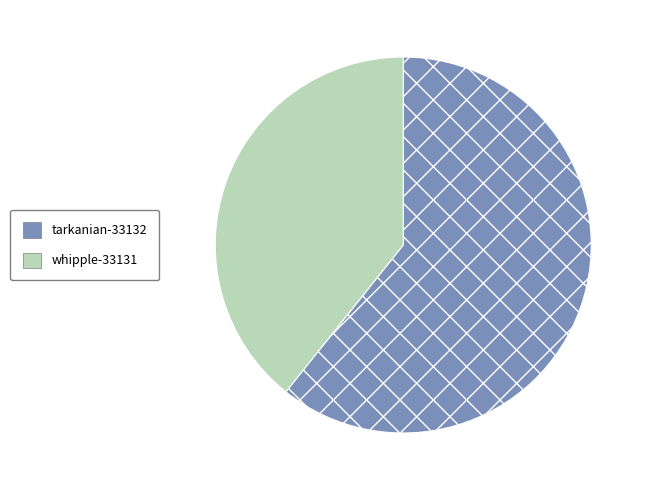

How many slices are in this pie chart?

2